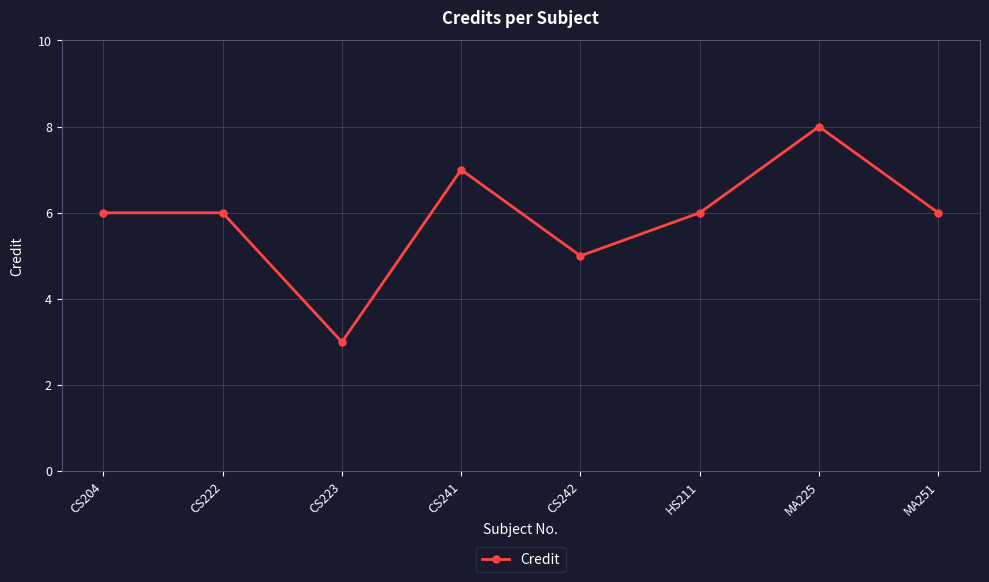

The value at MA251 is 6. True or false?

True